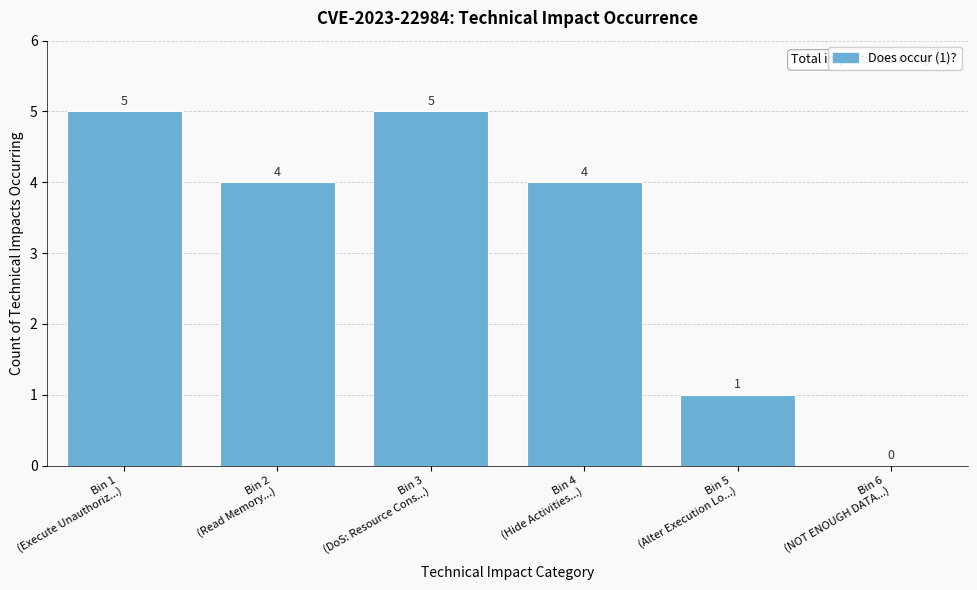

What is the maximum value shown in the chart?

5